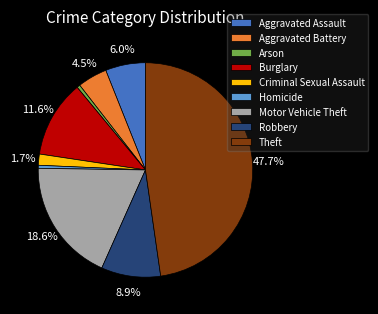

What portion of the pie excludes Burglary?

88.4%